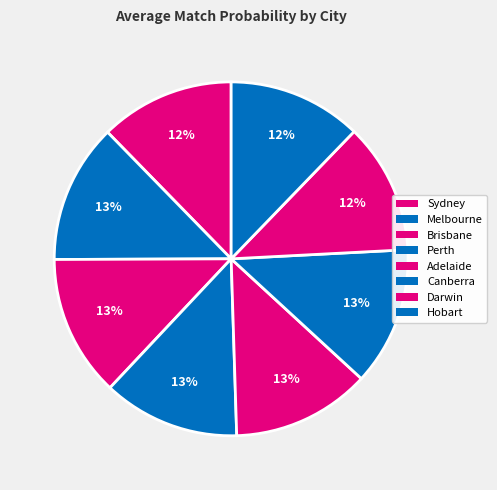

To the nearest percent, what portion does Sydney represent?

12%